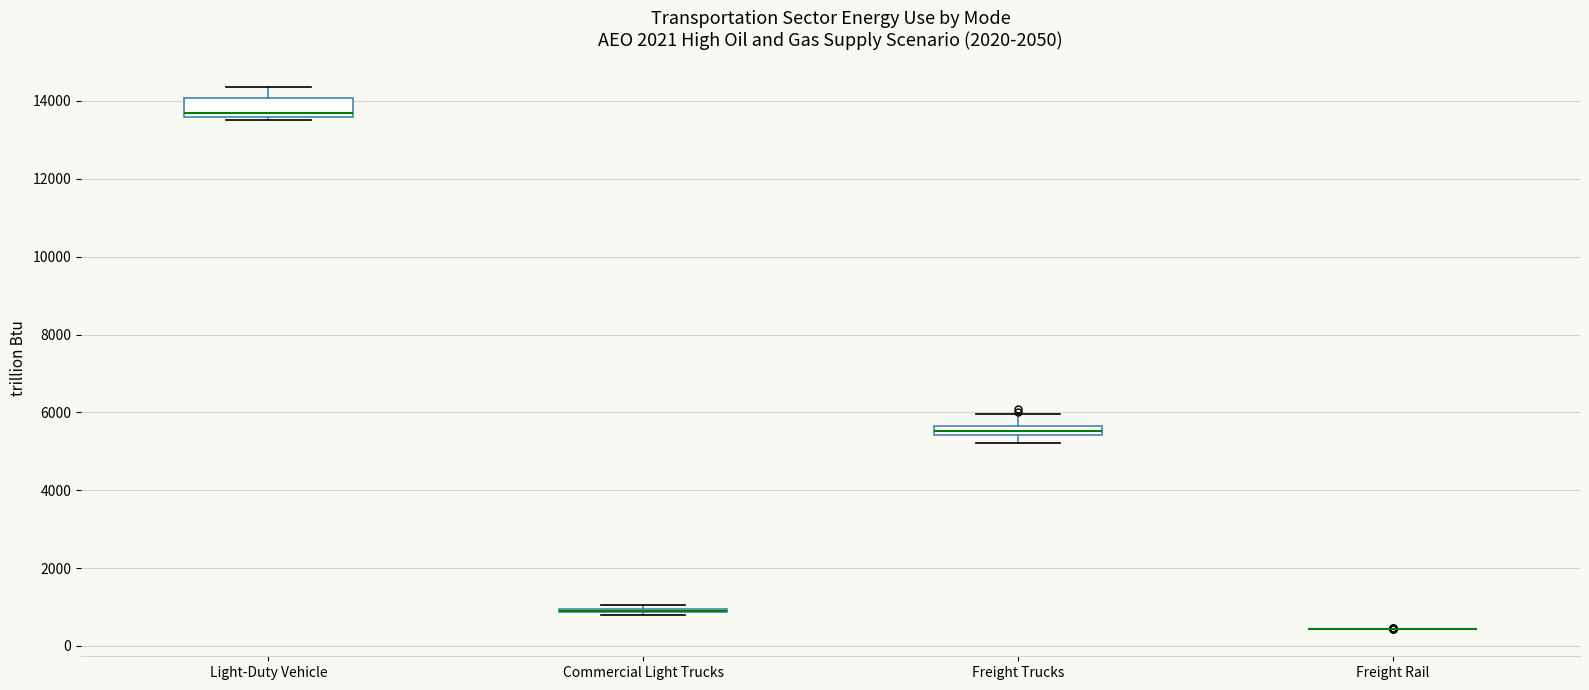

Where does the upper whisker of the box for Light-Duty Vehicle end on the y-axis? The values are not printed on the chart, so give them approximately, as read against the axis.

14400